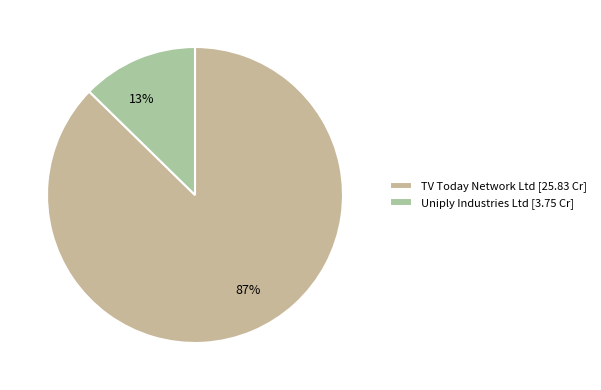

Rank the categories by value from highest to lowest.

TV Today Network Ltd, Uniply Industries Ltd